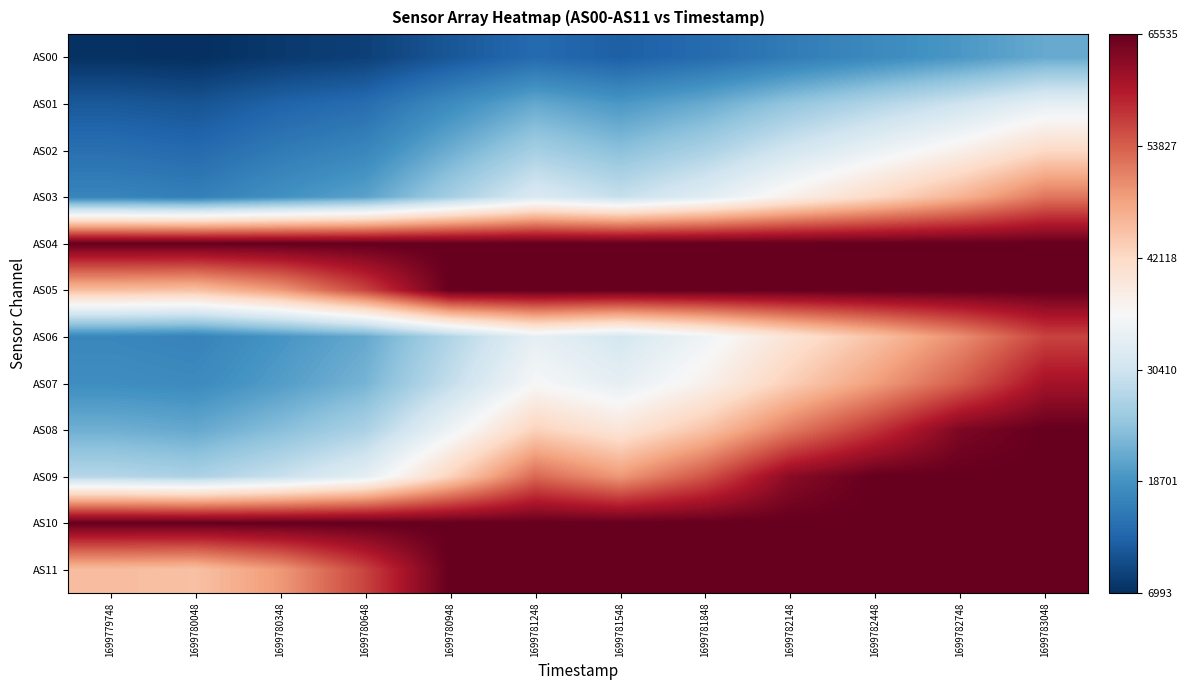

Which has a higher value, 1699781848 or 1699782148?

1699782148